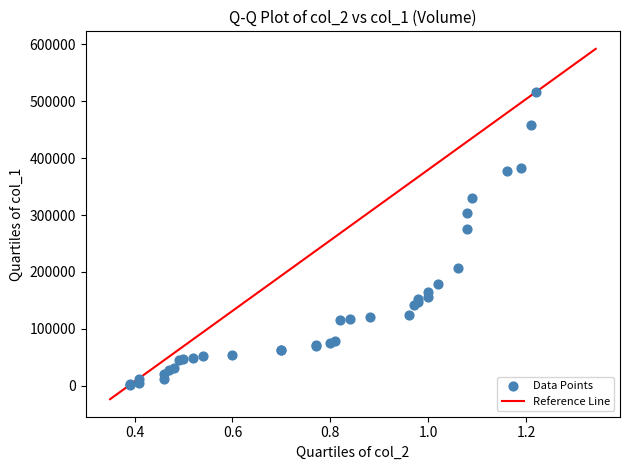

What Y value in the scatter plot is closest to 258720?

275480